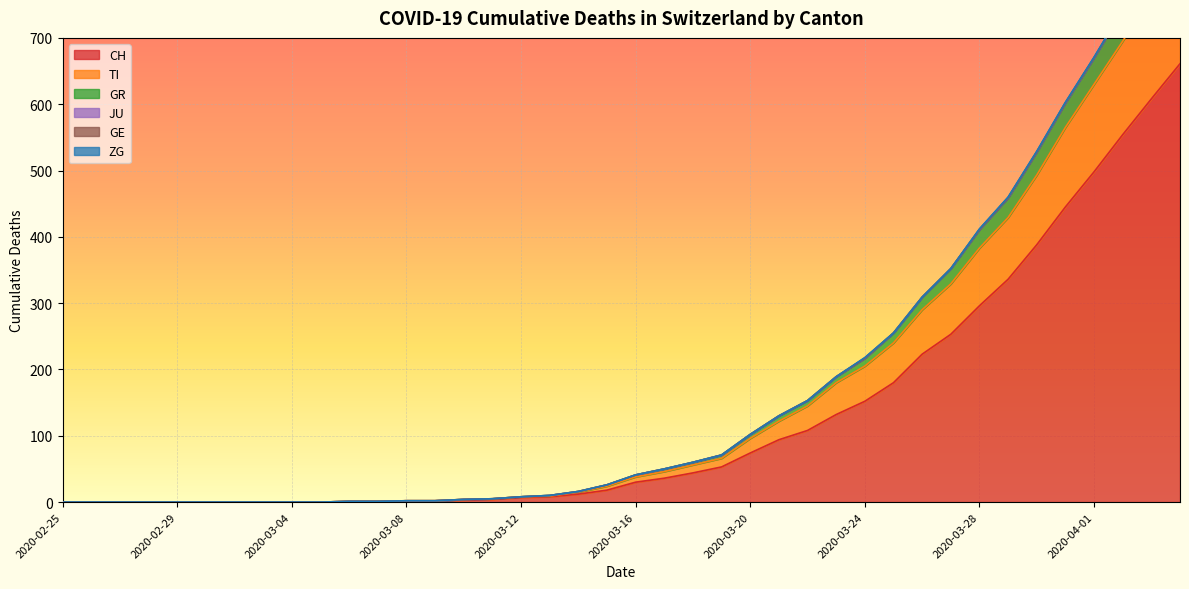

What position from the left is 2020-02-27?

3